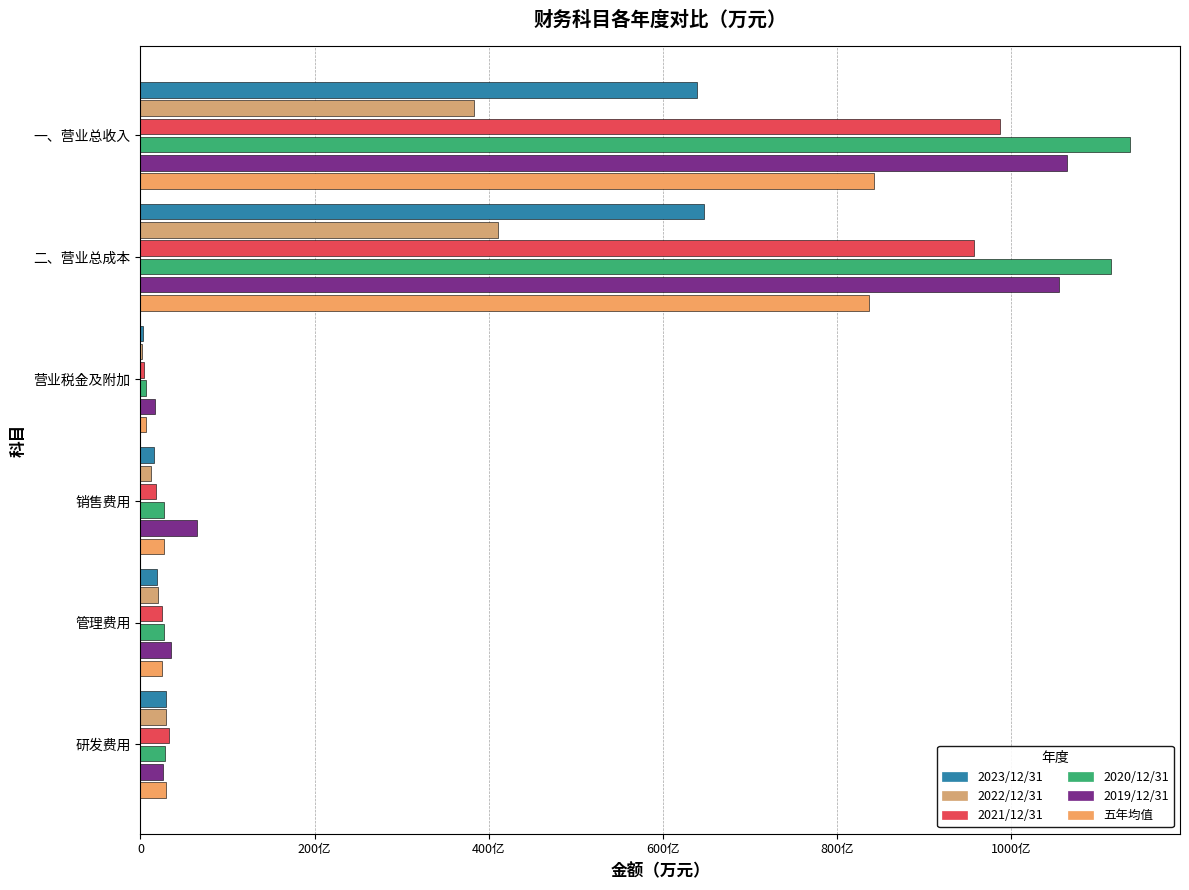

At how many categories does at least one series exceed 6755986?

2